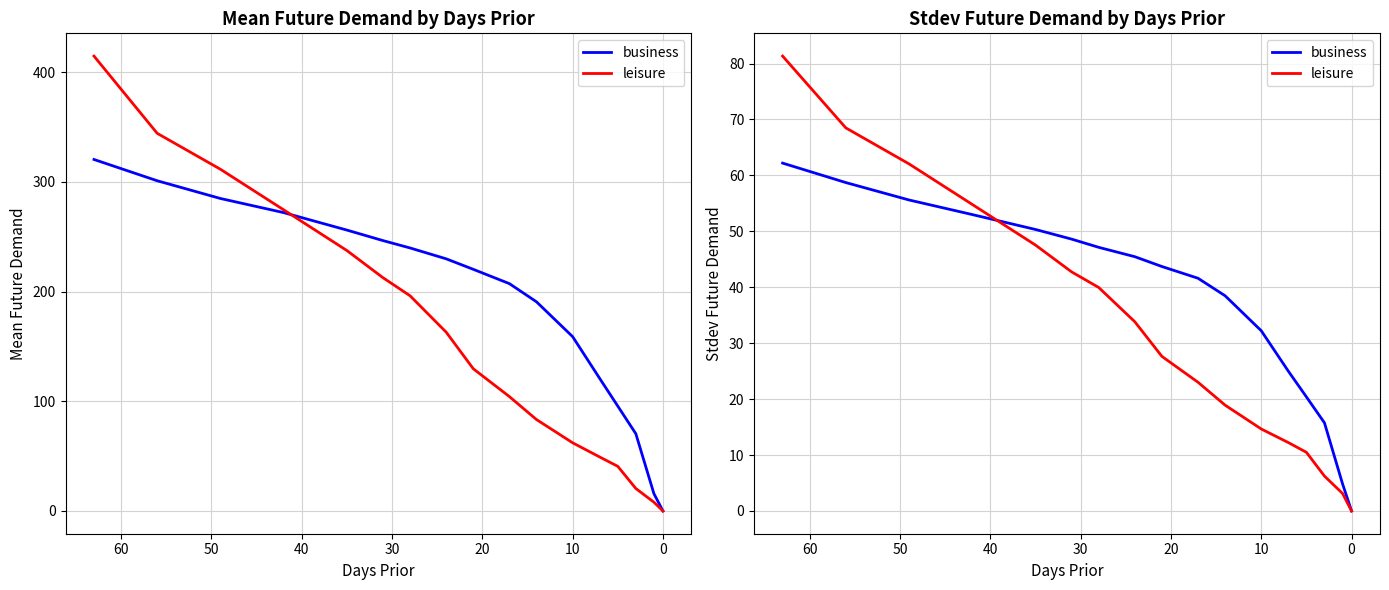

Which series has the widest spread of values?

leisure